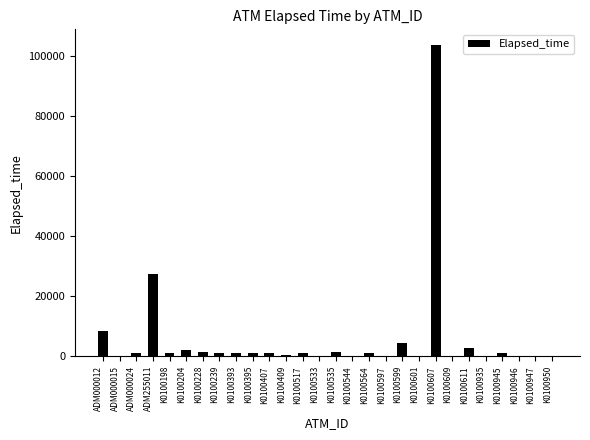

The chart shows a value of 1080 at K0100393. True or false?

True